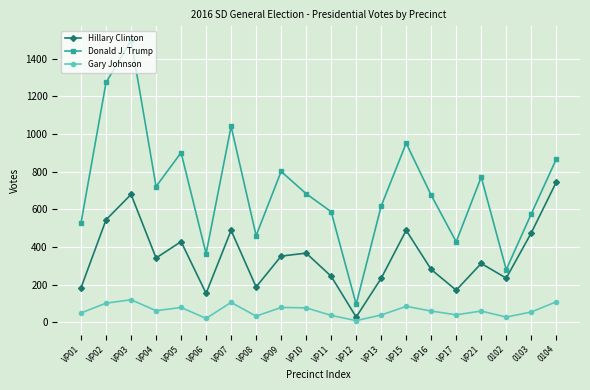

The Hillary Clinton series shows 447 at VP21. True or false?

False